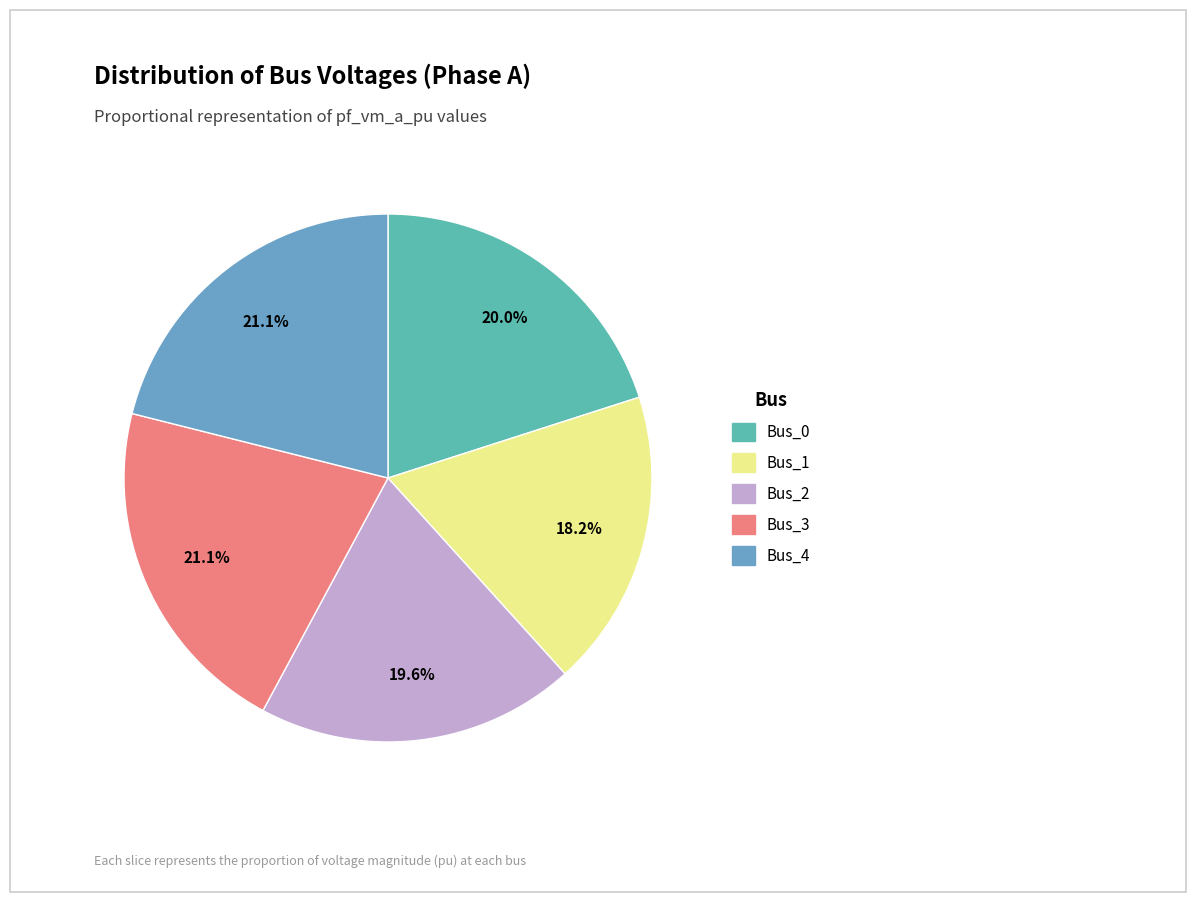

True or false: Bus_1 accounts for 18% of the total.

True